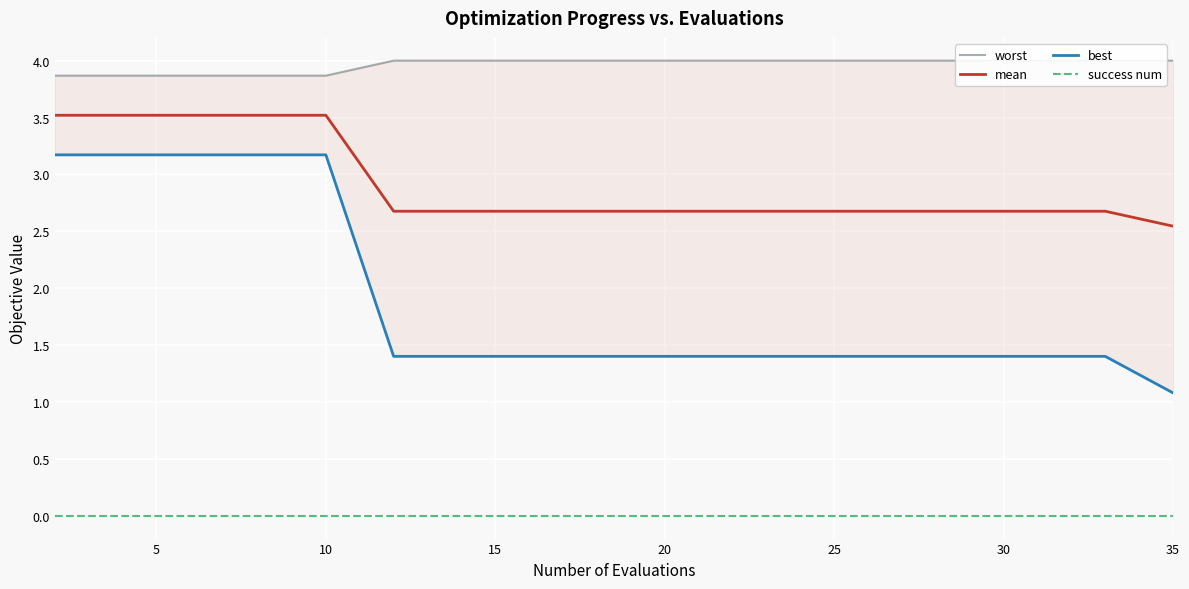

True or false: worst and mean intersect in this chart.

False